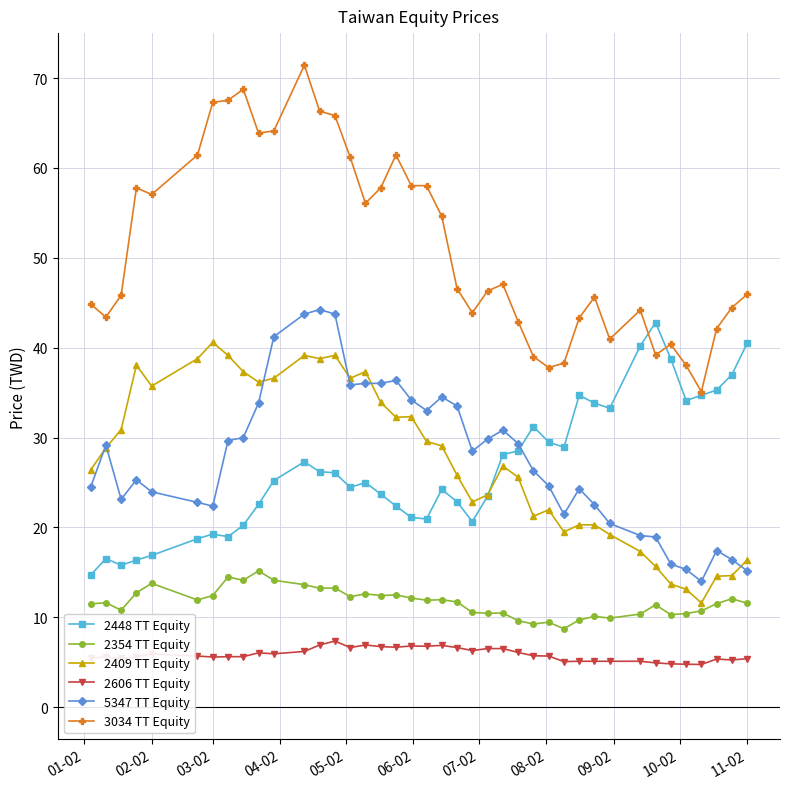

Which series has the widest spread of values?

3034 TT Equity